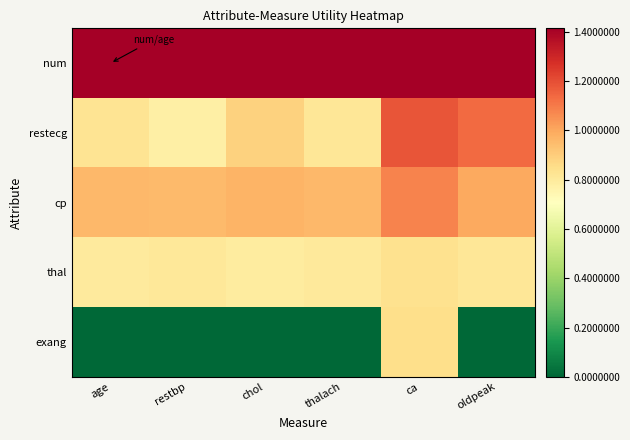

List the series in order of their peak value, lowest first.

thal, exang, cp, restecg, num